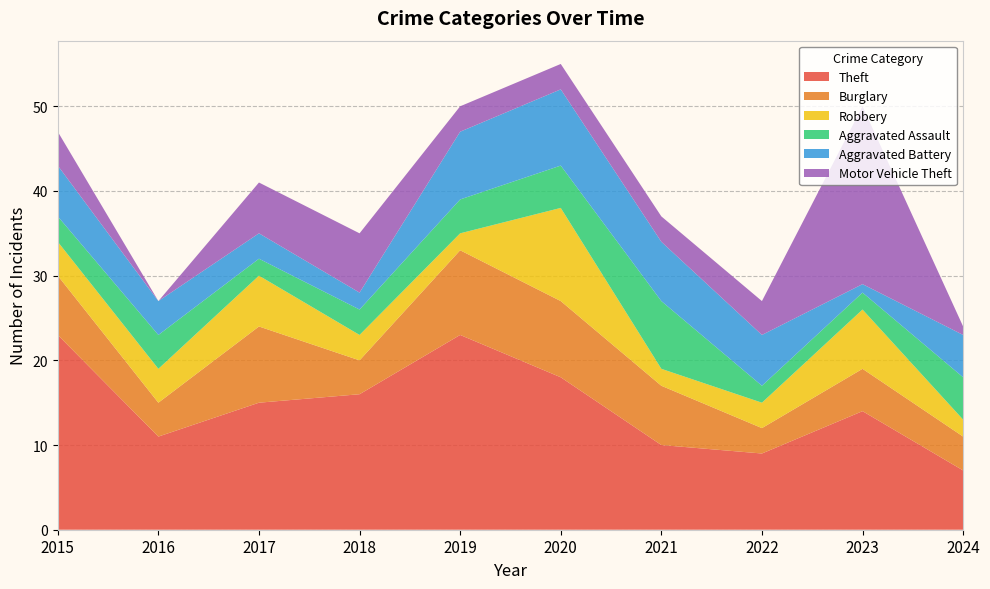

Reading left to right, list all the values displayed in this chart.

Theft: 23	11	15	16	23	18	10	9	14	7
Burglary: 7	4	9	4	10	9	7	3	5	4
Robbery: 4	4	6	3	2	11	2	3	7	2
Aggravated Assault: 3	4	2	3	4	5	8	2	2	5
Aggravated Battery: 6	4	3	2	8	9	7	6	1	5
Motor Vehicle Theft: 4	0	6	7	3	3	3	4	21	1